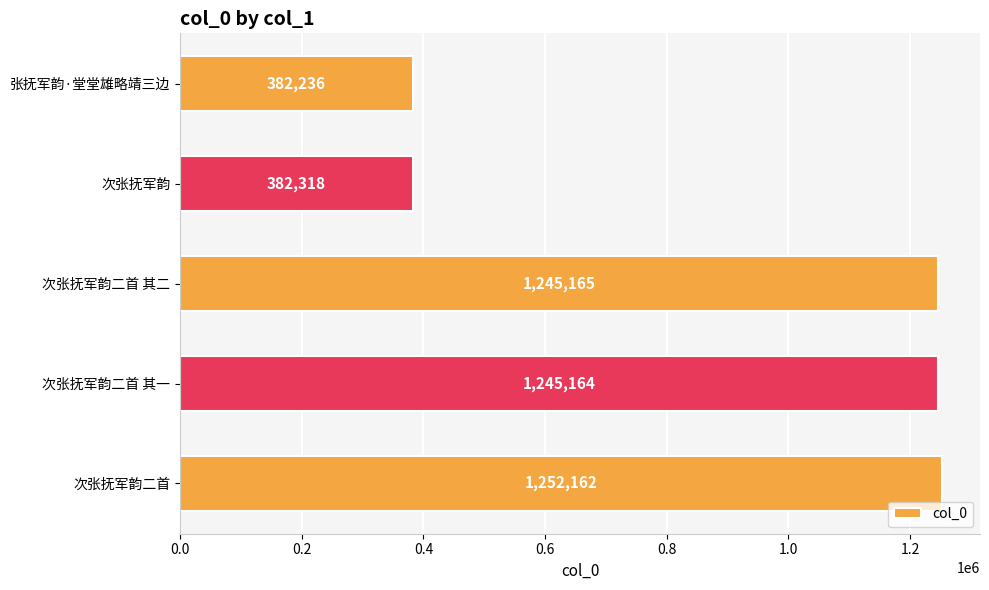

Rank the categories by value from lowest to highest.

张抚军韵·堂堂雄略靖三边, 次张抚军韵, 次张抚军韵二首 其一, 次张抚军韵二首 其二, 次张抚军韵二首